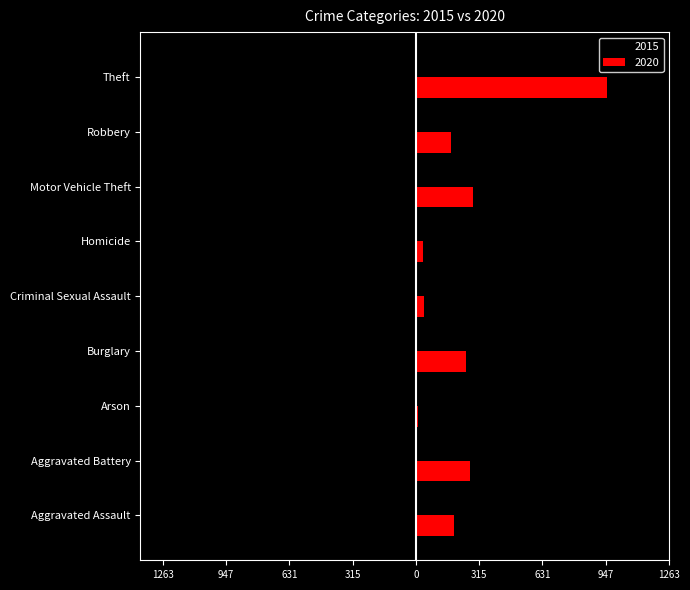

What is the average value of the 2020 series?

246